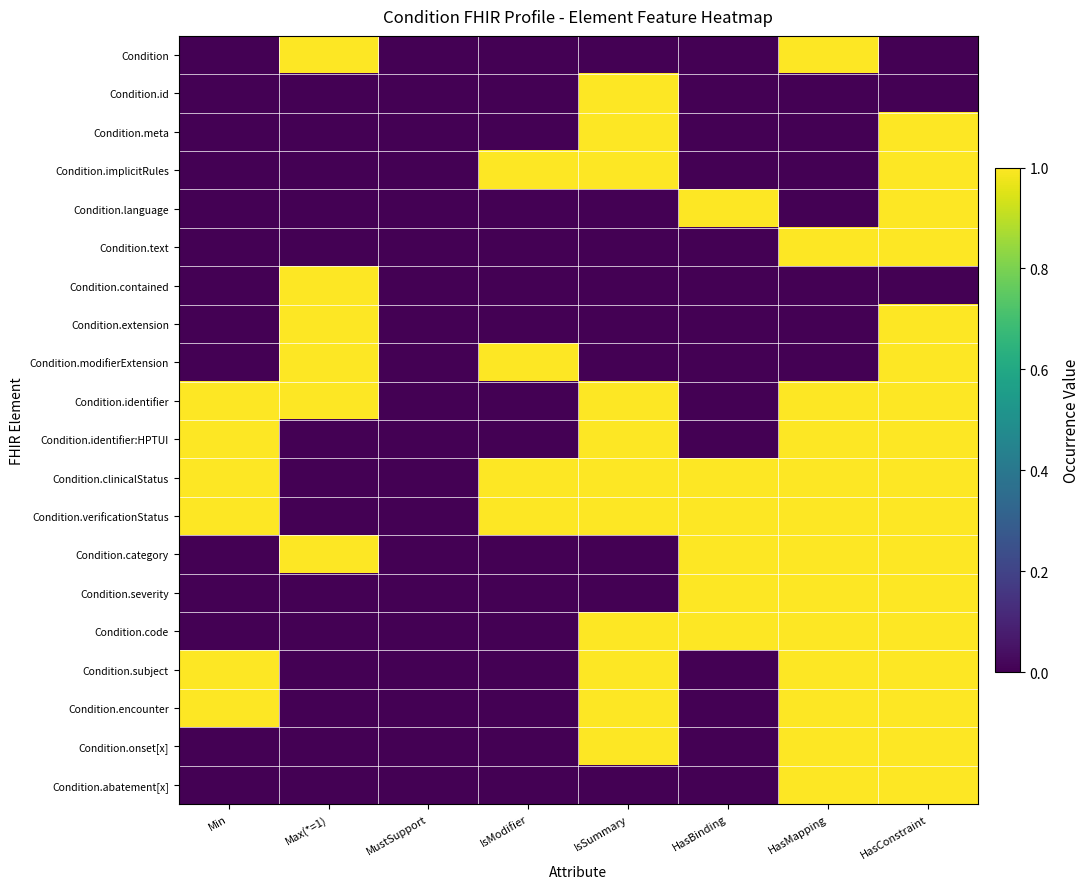

Reading left to right, what are all the values shown in this chart?

Condition: Min=0	Max(*=1)=1	MustSupport=0	IsModifier=0	IsSummary=0	HasBinding=0	HasMapping=1	HasConstraint=0
Condition.id: Min=0	Max(*=1)=0	MustSupport=0	IsModifier=0	IsSummary=1	HasBinding=0	HasMapping=0	HasConstraint=0
Condition.meta: Min=0	Max(*=1)=0	MustSupport=0	IsModifier=0	IsSummary=1	HasBinding=0	HasMapping=0	HasConstraint=1
Condition.implicitRules: Min=0	Max(*=1)=0	MustSupport=0	IsModifier=1	IsSummary=1	HasBinding=0	HasMapping=0	HasConstraint=1
Condition.language: Min=0	Max(*=1)=0	MustSupport=0	IsModifier=0	IsSummary=0	HasBinding=1	HasMapping=0	HasConstraint=1
Condition.text: Min=0	Max(*=1)=0	MustSupport=0	IsModifier=0	IsSummary=0	HasBinding=0	HasMapping=1	HasConstraint=1
Condition.contained: Min=0	Max(*=1)=1	MustSupport=0	IsModifier=0	IsSummary=0	HasBinding=0	HasMapping=0	HasConstraint=0
Condition.extension: Min=0	Max(*=1)=1	MustSupport=0	IsModifier=0	IsSummary=0	HasBinding=0	HasMapping=0	HasConstraint=1
Condition.modifierExtension: Min=0	Max(*=1)=1	MustSupport=0	IsModifier=1	IsSummary=0	HasBinding=0	HasMapping=0	HasConstraint=1
Condition.identifier: Min=1	Max(*=1)=1	MustSupport=0	IsModifier=0	IsSummary=1	HasBinding=0	HasMapping=1	HasConstraint=1
Condition.identifier:HPTUI: Min=1	Max(*=1)=0	MustSupport=0	IsModifier=0	IsSummary=1	HasBinding=0	HasMapping=1	HasConstraint=1
Condition.clinicalStatus: Min=1	Max(*=1)=0	MustSupport=0	IsModifier=1	IsSummary=1	HasBinding=1	HasMapping=1	HasConstraint=1
Condition.verificationStatus: Min=1	Max(*=1)=0	MustSupport=0	IsModifier=1	IsSummary=1	HasBinding=1	HasMapping=1	HasConstraint=1
Condition.category: Min=0	Max(*=1)=1	MustSupport=0	IsModifier=0	IsSummary=0	HasBinding=1	HasMapping=1	HasConstraint=1
Condition.severity: Min=0	Max(*=1)=0	MustSupport=0	IsModifier=0	IsSummary=0	HasBinding=1	HasMapping=1	HasConstraint=1
Condition.code: Min=0	Max(*=1)=0	MustSupport=0	IsModifier=0	IsSummary=1	HasBinding=1	HasMapping=1	HasConstraint=1
Condition.subject: Min=1	Max(*=1)=0	MustSupport=0	IsModifier=0	IsSummary=1	HasBinding=0	HasMapping=1	HasConstraint=1
Condition.encounter: Min=1	Max(*=1)=0	MustSupport=0	IsModifier=0	IsSummary=1	HasBinding=0	HasMapping=1	HasConstraint=1
Condition.onset[x]: Min=0	Max(*=1)=0	MustSupport=0	IsModifier=0	IsSummary=1	HasBinding=0	HasMapping=1	HasConstraint=1
Condition.abatement[x]: Min=0	Max(*=1)=0	MustSupport=0	IsModifier=0	IsSummary=0	HasBinding=0	HasMapping=1	HasConstraint=1